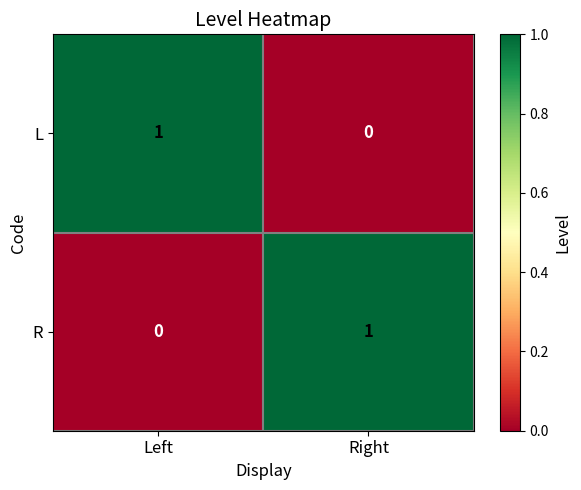

Reading left to right, list all the values displayed in this chart.

L: 1	0
R: 0	1